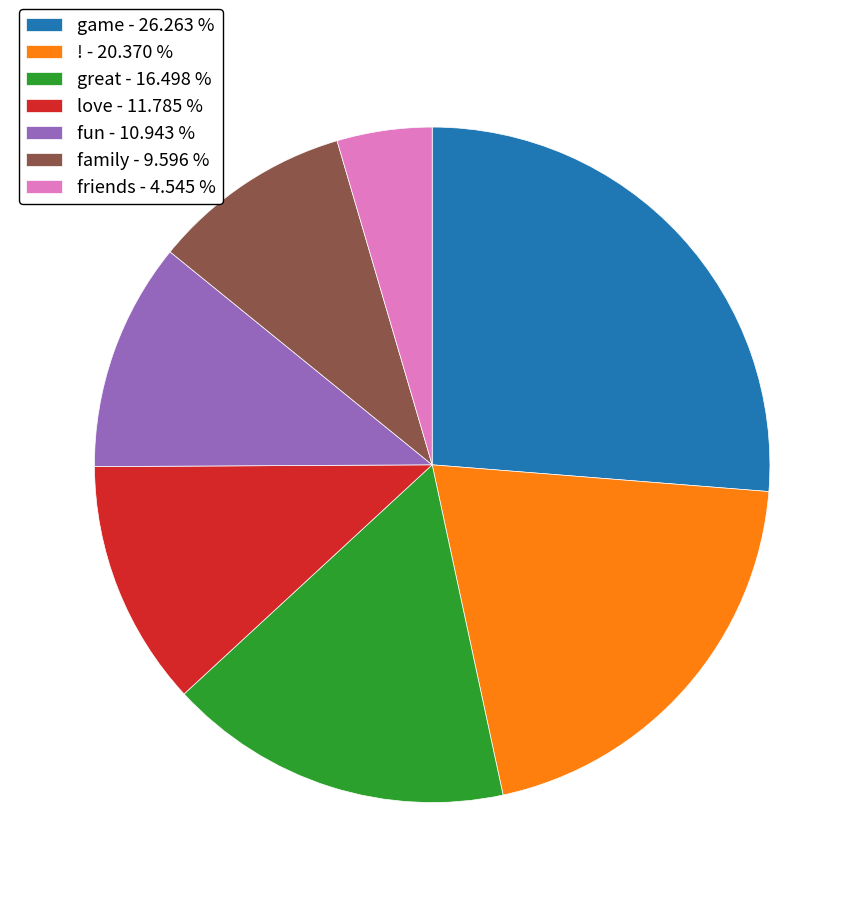

Which has a higher value, friends or fun?

fun